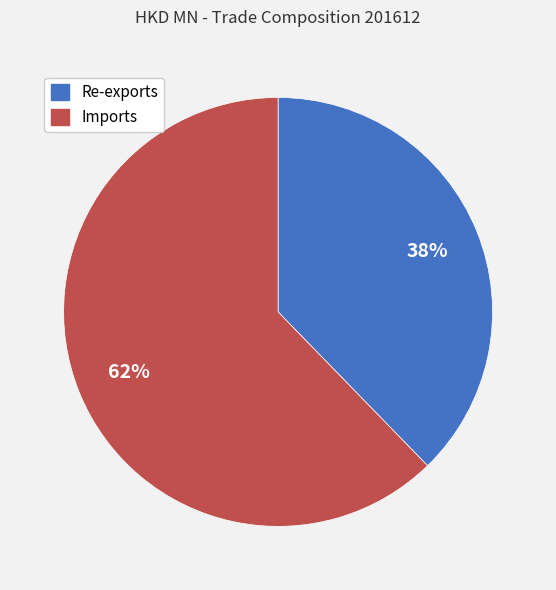

The Imports slice represents 70% of the pie. True or false?

False